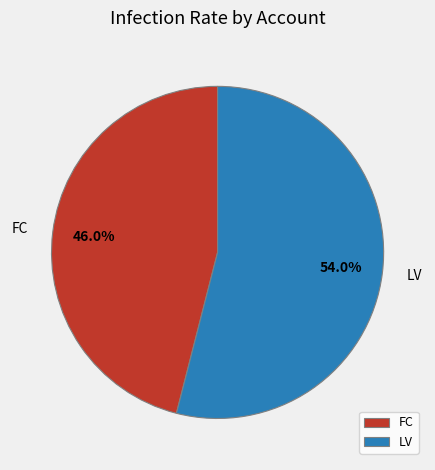

True or false: FC accounts for 57% of the total.

False